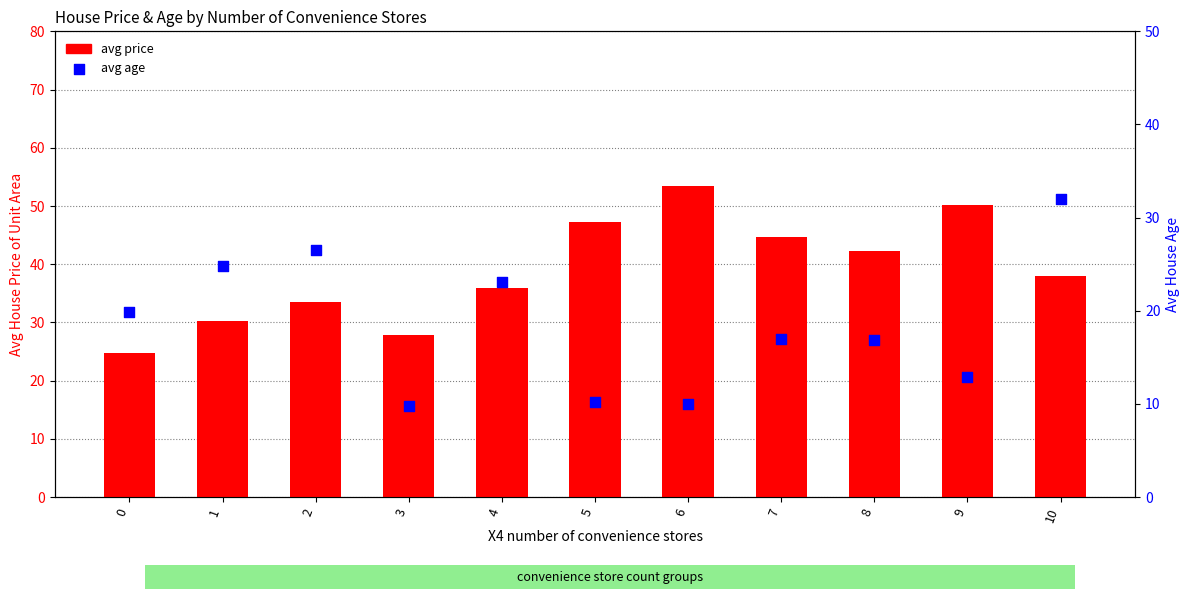

Which series contains the highest Y value?

avg price